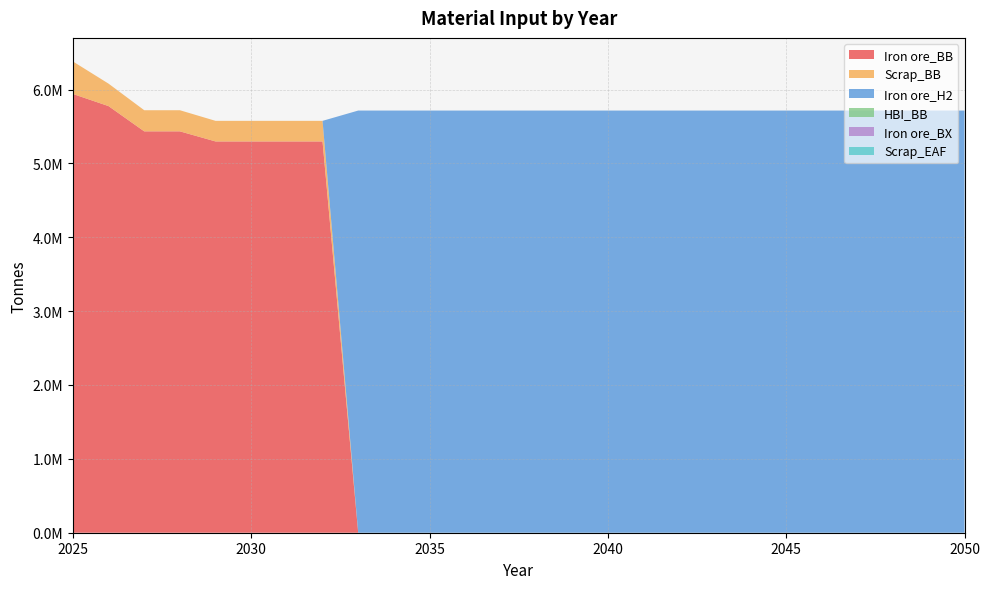

Reading left to right, list all the values displayed in this chart.

Iron ore_BB: 2025=5940000.0	2026=5775397.9	2027=5433724.2	2028=5433724.2	2029=5297053.5	2030=5297053.5	2031=5297053.5	2032=5297053.5	2033=0.0	2034=0.0	2035=0.0	2036=0.0	2037=0.0	2038=0.0	2039=0.0	2040=0.0	2041=0.0	2042=0.0	2043=0.0	2044=0.0	2045=0.0	2046=0.0	2047=0.0	2048=0.0	2049=0.0	2050=0.0
Scrap_BB: 2025=440000.0	2026=303968.3	2027=285985.5	2028=285985.5	2029=278792.3	2030=278792.3	2031=278792.3	2032=278792.3	2033=0.0	2034=0.0	2035=0.0	2036=0.0	2037=0.0	2038=0.0	2039=0.0	2040=0.0	2041=0.0	2042=0.0	2043=0.0	2044=0.0	2045=0.0	2046=0.0	2047=0.0	2048=0.0	2049=0.0	2050=0.0
Iron ore_H2: 2025=0.0	2026=0.0	2027=0.0	2028=0.0	2029=0.0	2030=0.0	2031=0.0	2032=0.0	2033=5715242.0	2034=5715242.0	2035=5715242.0	2036=5715242.0	2037=5715242.0	2038=5715242.0	2039=5715242.0	2040=5715242.0	2041=5715242.0	2042=5715242.0	2043=5715242.0	2044=5715242.0	2045=5715242.0	2046=5715242.0	2047=5715242.0	2048=5715242.0	2049=5715242.0	2050=5715242.0
HBI_BB: 2025=0.0	2026=0.0	2027=0.0	2028=0.0	2029=0.0	2030=0.0	2031=0.0	2032=0.0	2033=0.0	2034=0.0	2035=0.0	2036=0.0	2037=0.0	2038=0.0	2039=0.0	2040=0.0	2041=0.0	2042=0.0	2043=0.0	2044=0.0	2045=0.0	2046=0.0	2047=0.0	2048=0.0	2049=0.0	2050=0.0
Iron ore_BX: 2025=0.0	2026=0.0	2027=0.0	2028=0.0	2029=0.0	2030=0.0	2031=0.0	2032=0.0	2033=0.0	2034=0.0	2035=0.0	2036=0.0	2037=0.0	2038=0.0	2039=0.0	2040=0.0	2041=0.0	2042=0.0	2043=0.0	2044=0.0	2045=0.0	2046=0.0	2047=0.0	2048=0.0	2049=0.0	2050=0.0
Scrap_EAF: 2025=0.0	2026=0.0	2027=0.0	2028=0.0	2029=0.0	2030=0.0	2031=0.0	2032=0.0	2033=0.0	2034=0.0	2035=0.0	2036=0.0	2037=0.0	2038=0.0	2039=0.0	2040=0.0	2041=0.0	2042=0.0	2043=0.0	2044=0.0	2045=0.0	2046=0.0	2047=0.0	2048=0.0	2049=0.0	2050=0.0